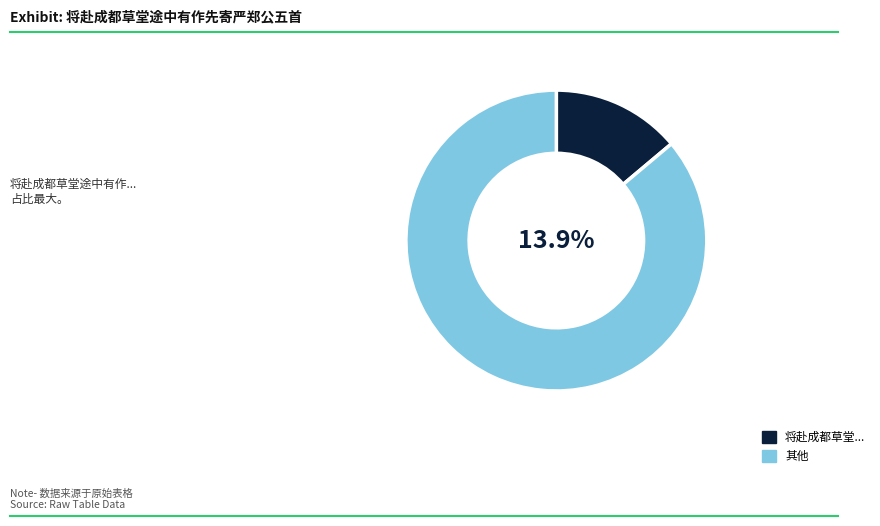

What is the smallest slice in the pie chart?

将赴成都草堂途中有作先寄严郑公五首其四